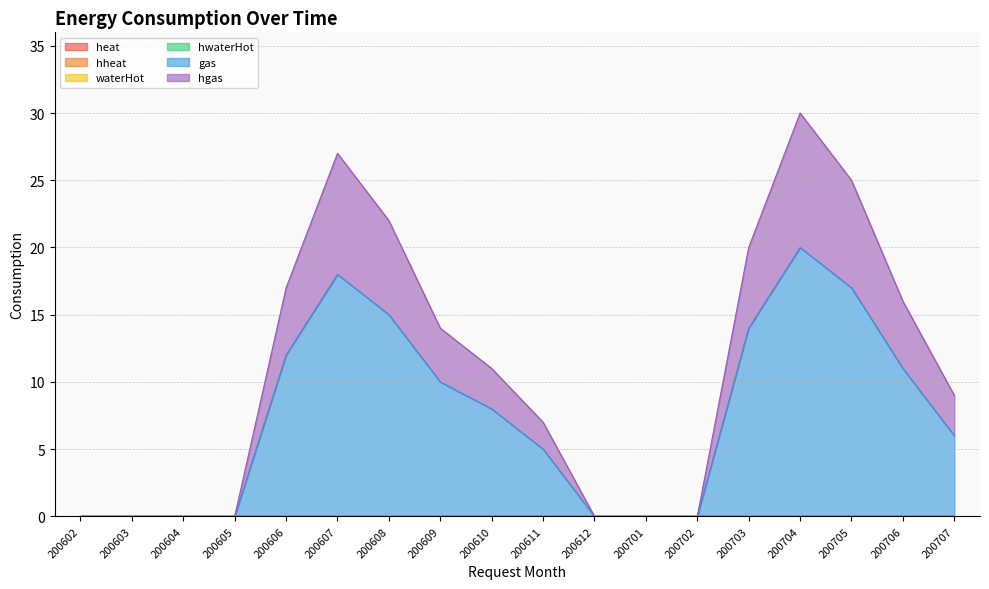

True or false: hwaterHot and heat cross at least once.

False